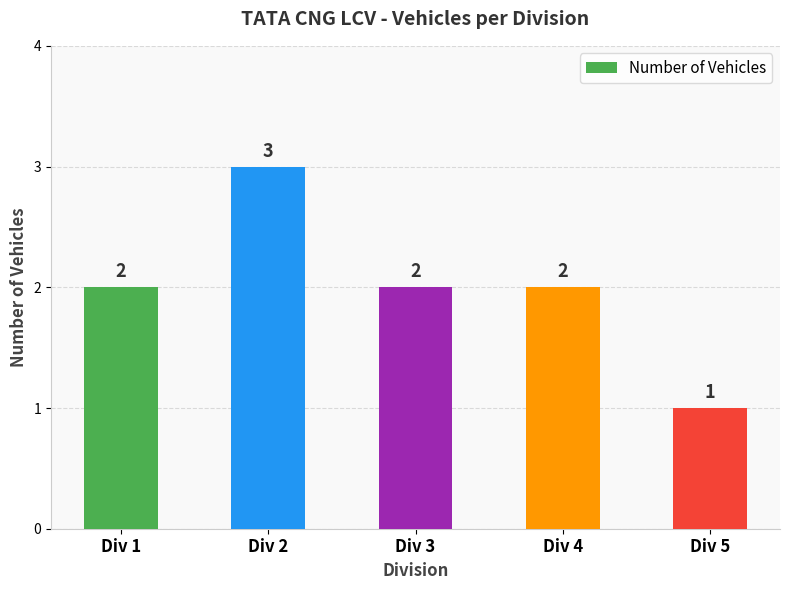

What is the minimum value shown in the chart?

1